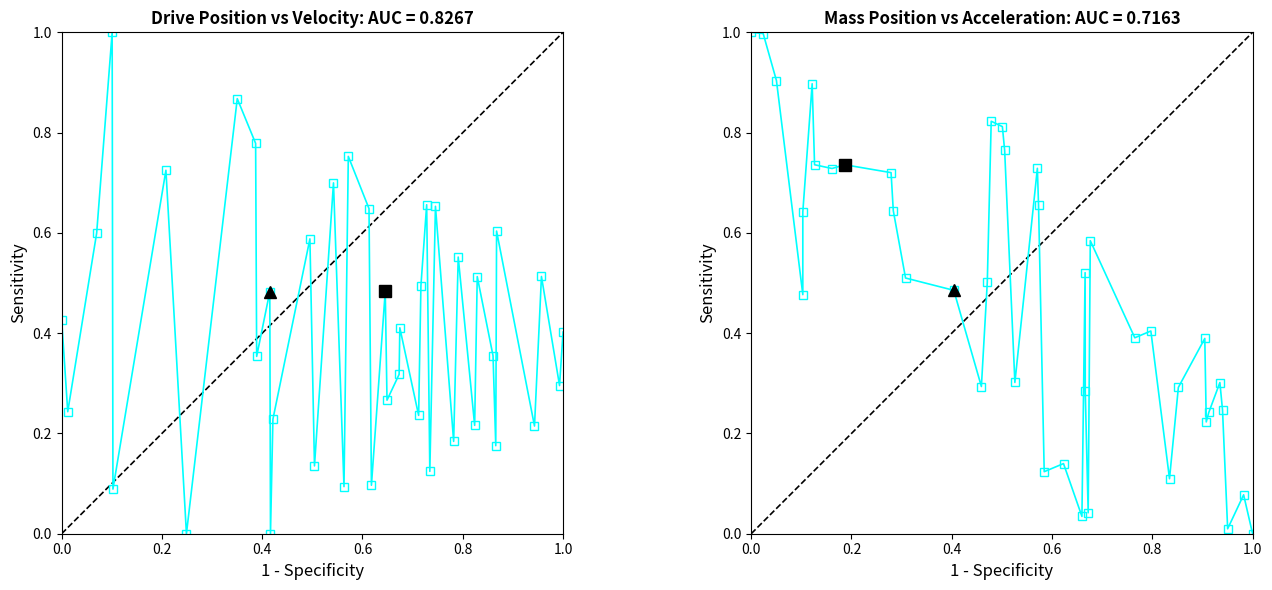

At 0.0, list the series in order from largest to smallest.

Mass_Pos vs Mass_Acc, Drive_Pos vs Drive_Vel